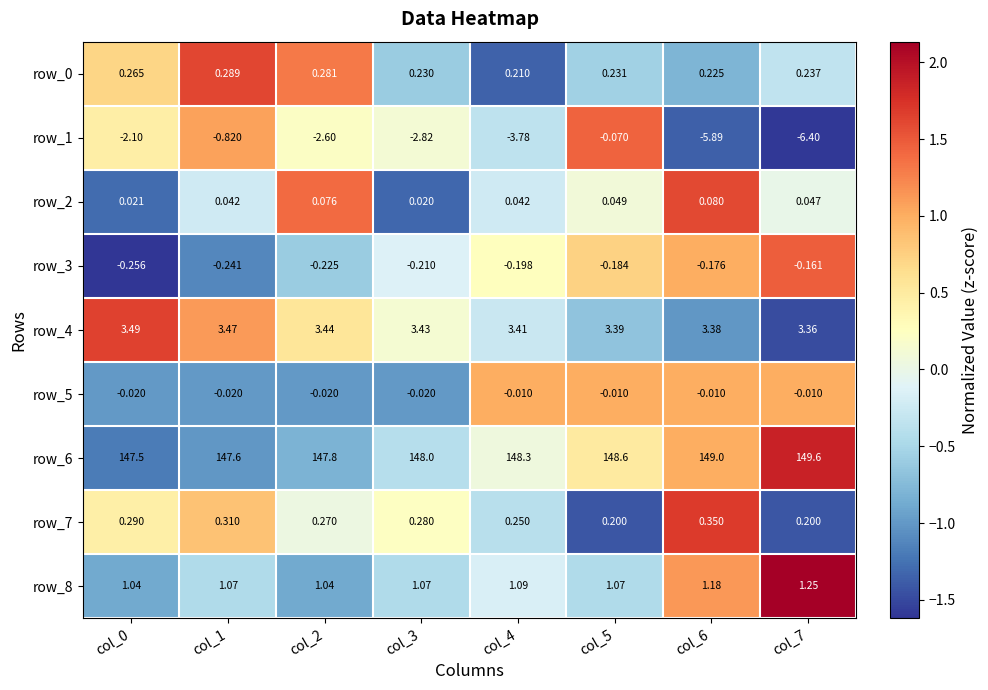

Is the value of row_4 at col_4 greater than the value of row_8 at col_1?

Yes